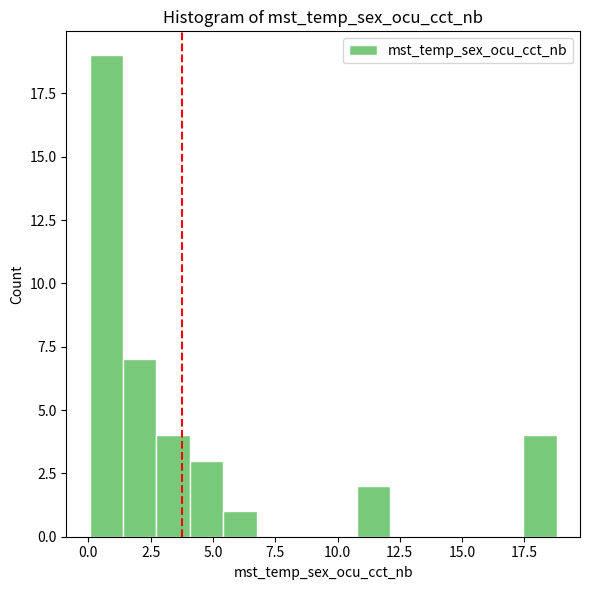

Around what value on the x-axis is the tallest bar? Give the approximate position of its centre, as read against the axis.

0.5